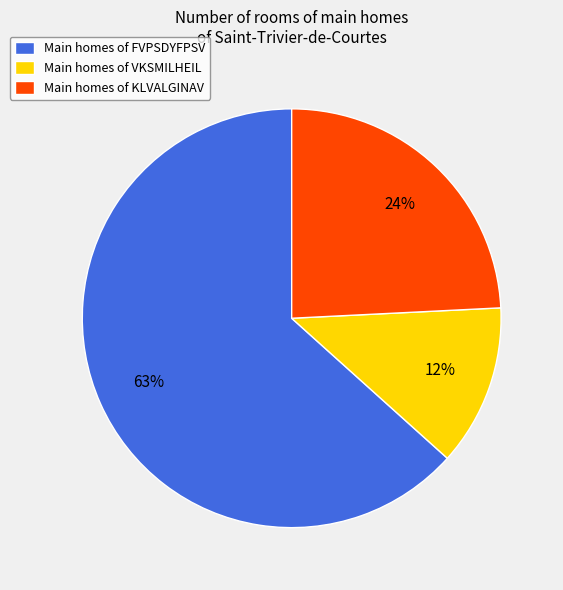

Rank the categories by value from lowest to highest.

Main homes of VKSMILHEIL, Main homes of KLVALGINAV, Main homes of FVPSDYFPSV